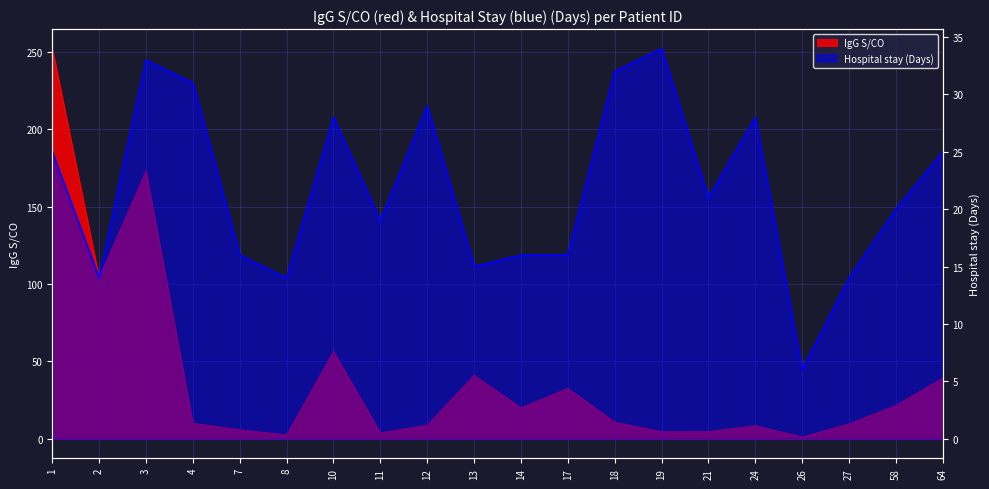

How many data points in Hospital stay (Days) are less than 21?

10